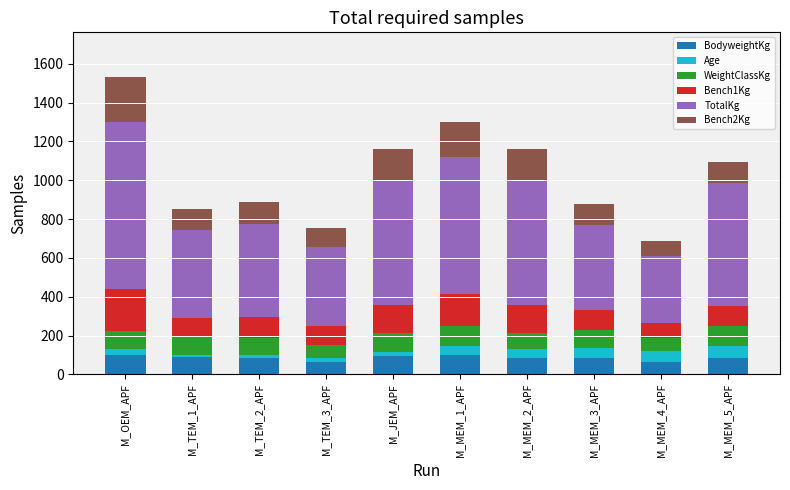

How many values in the BodyweightKg series are below 85?

5